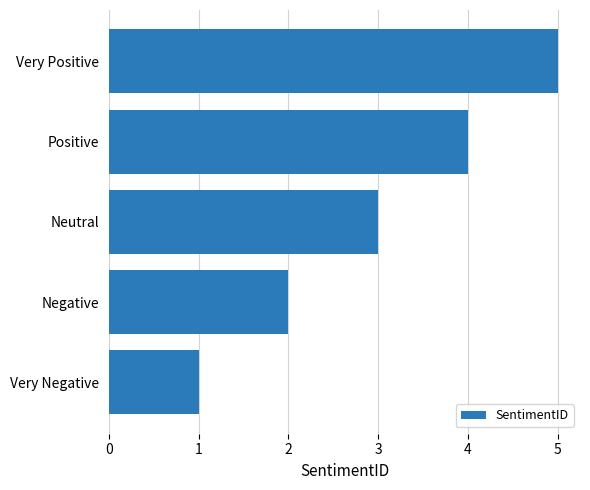

What is the average value?

3